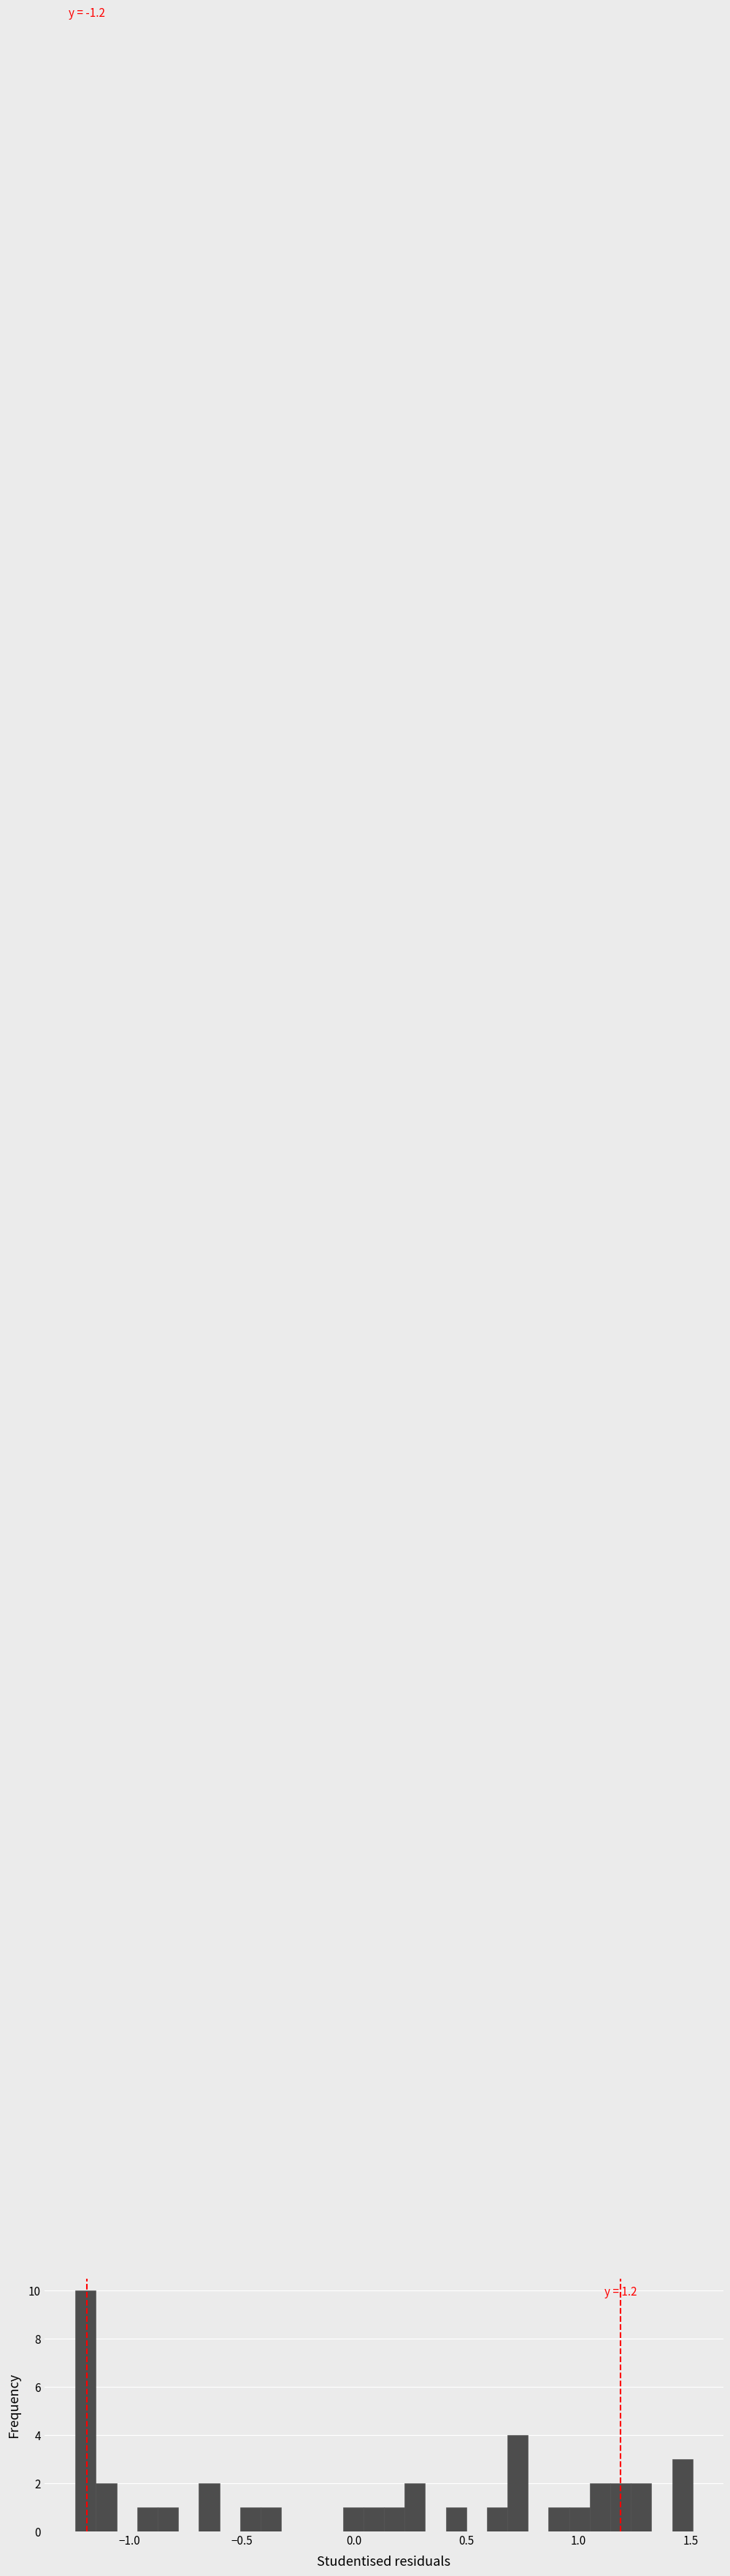

Read against the x-axis, roughly where is the centre of the tallest bar?

-1.20